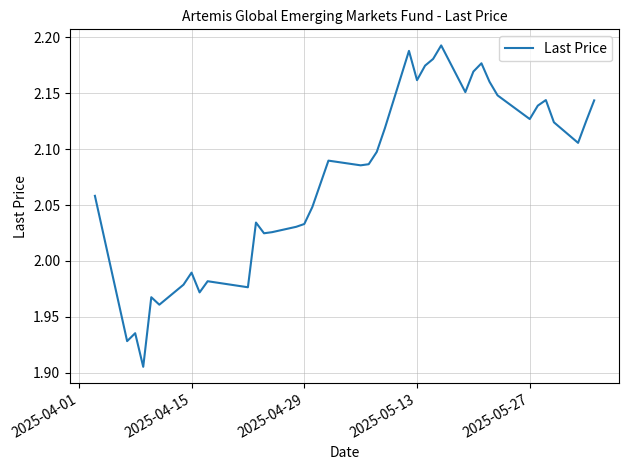

What is the difference between the second highest and second lowest values?

0.3